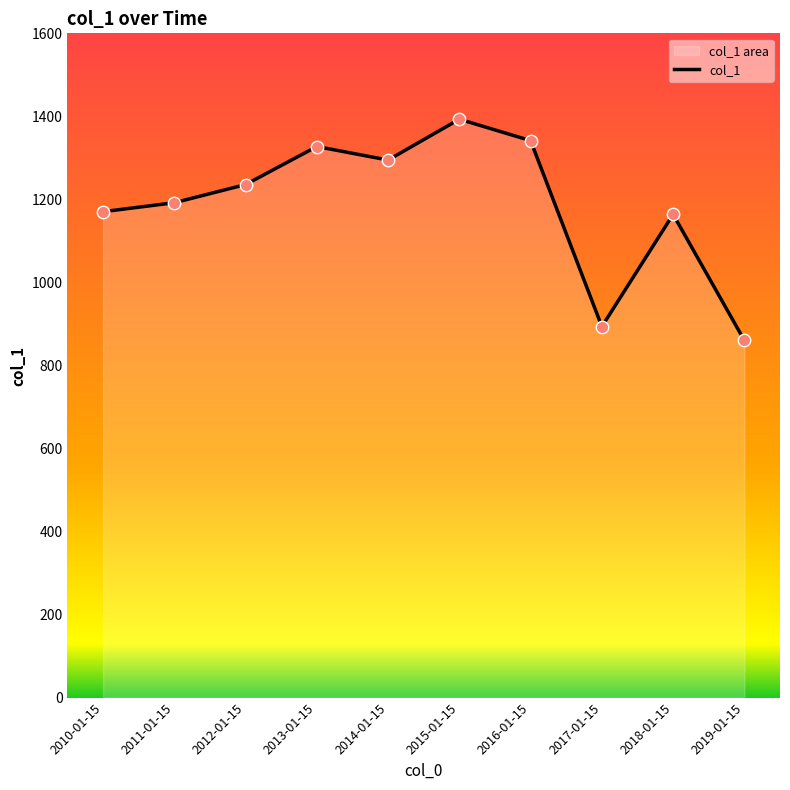

Which has a higher value, 2019-01-15 or 2015-01-15?

2015-01-15